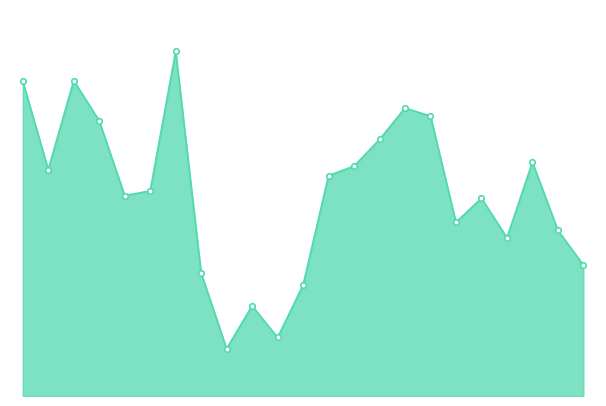

Reading left to right, transcribe all the data shown in this chart.

2001=4.7	2002=3.4	2003=4.7	2004=4.1	2005=3.0	2006=3.1	2007=5.2	2008=1.8	2009=0.7	2010=1.4	2011=0.9	2012=1.7	2013=3.3	2014=3.4	2015=3.8	2016=4.3	2017=4.2	2018=2.6	2019=3.0	2020=2.4	2021=3.5	2022=2.5	2023=2.0